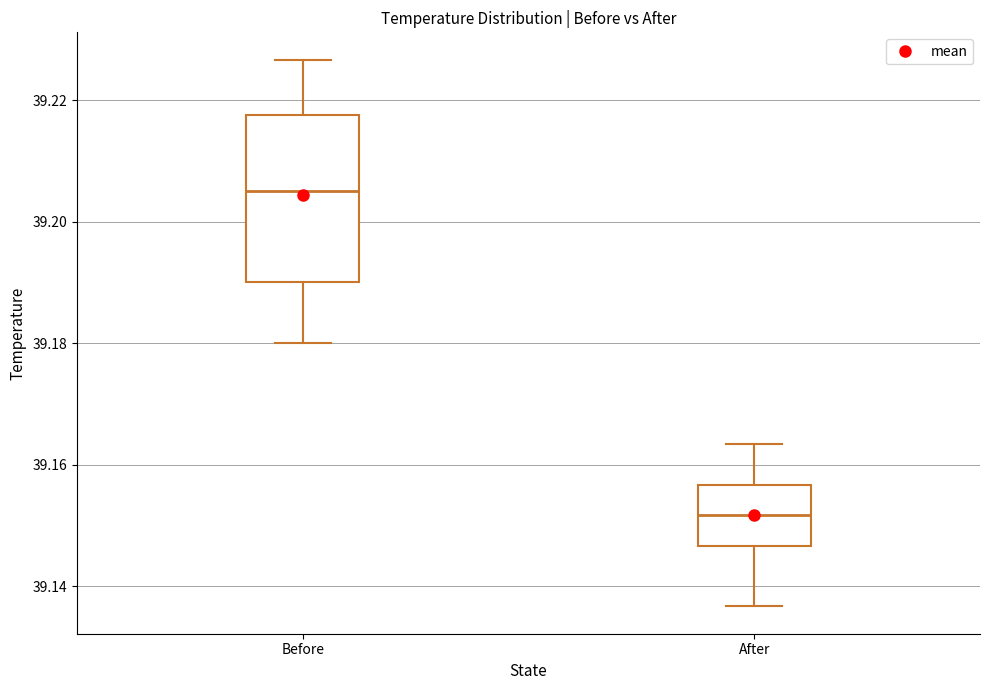

Reading left to right, read every box against the y-axis: the position of its median line, the range the box covers, and the ends of its whiskers. The values are not printed on the chart, so give them approximately, as read against the axis.

Before: median 39.206, box 39.190 to 39.218, whiskers 39.180 to 39.226
After: median 39.152, box 39.146 to 39.156, whiskers 39.136 to 39.164